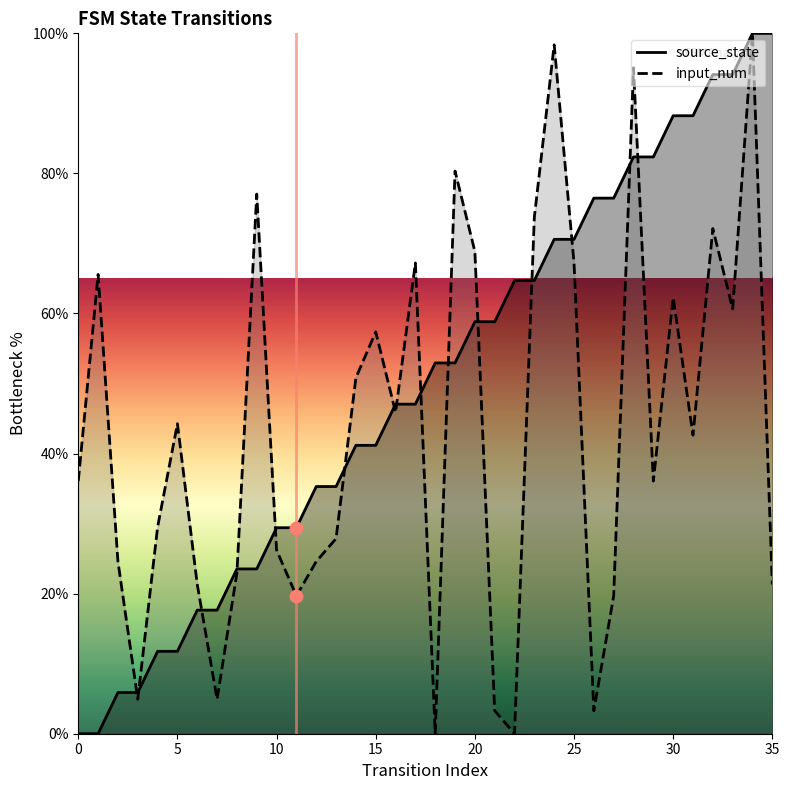

Which series has the largest total across all categories?

source_state